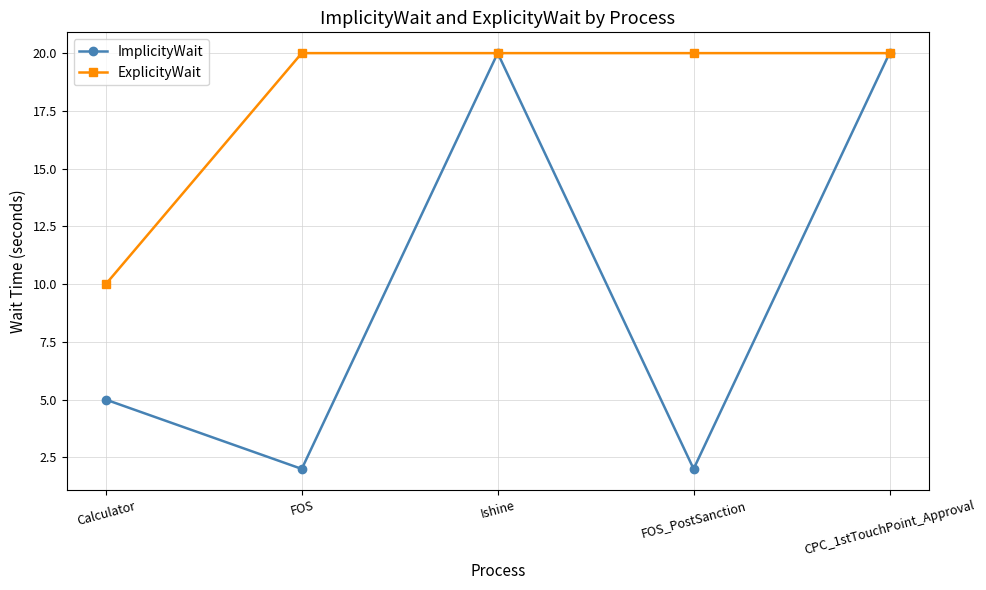

What position from the right is Ishine?

3